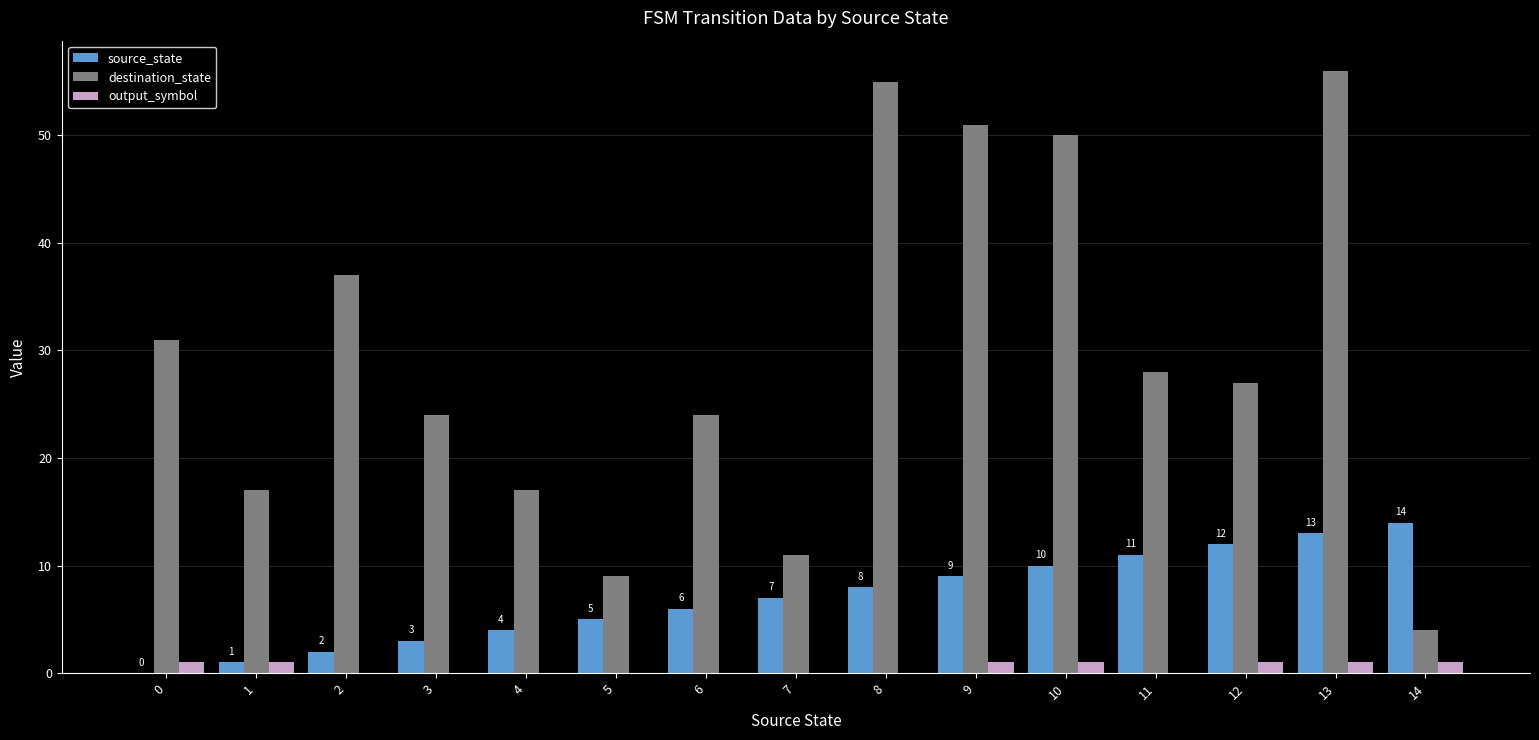

Between 5 and 8, which series saw the biggest shift?

destination_state